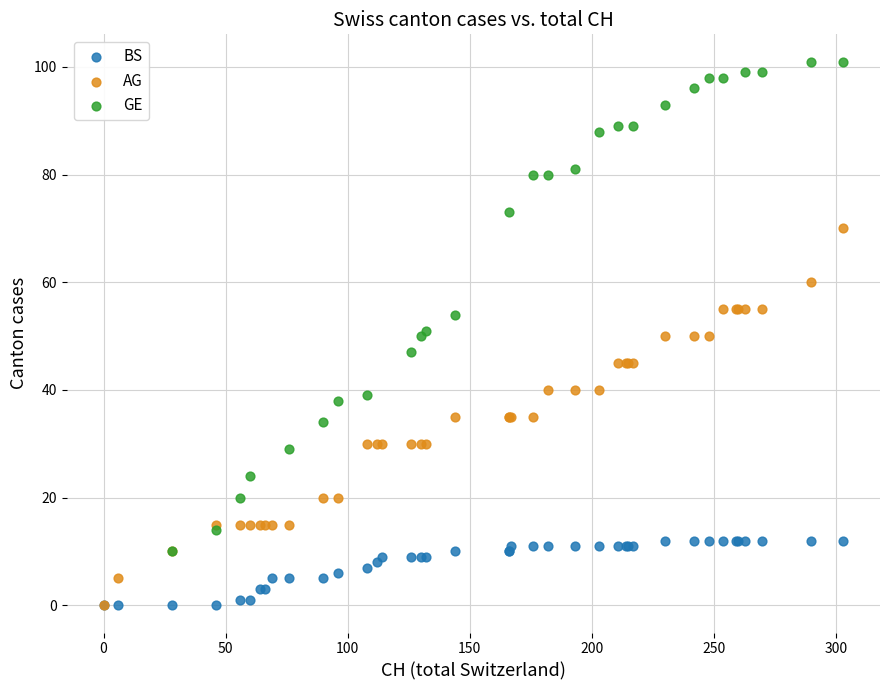

Which series reaches the maximum Y coordinate?

GE